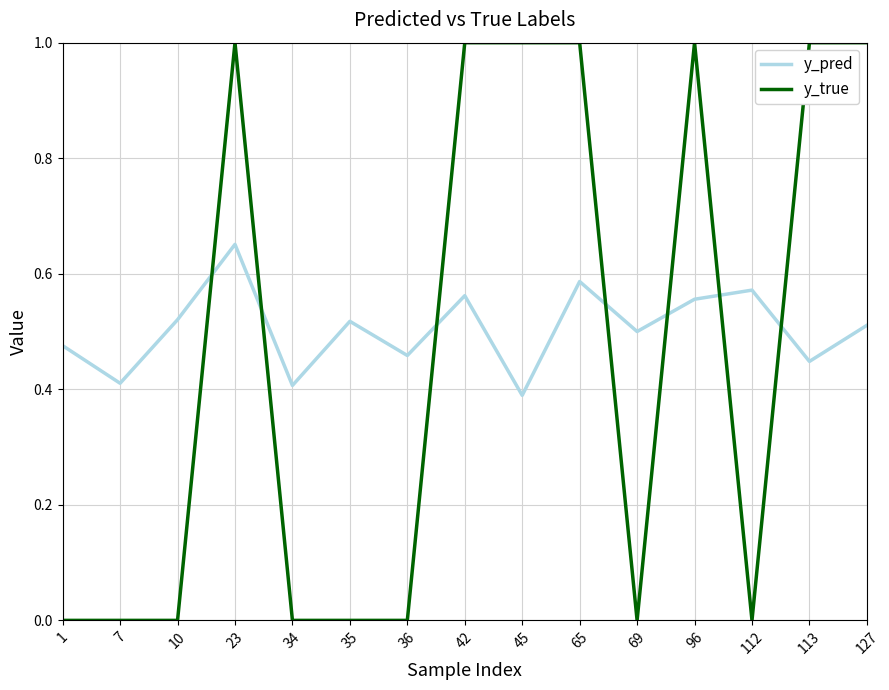

Is it true that y_pred equals 0.3 at 23?

False